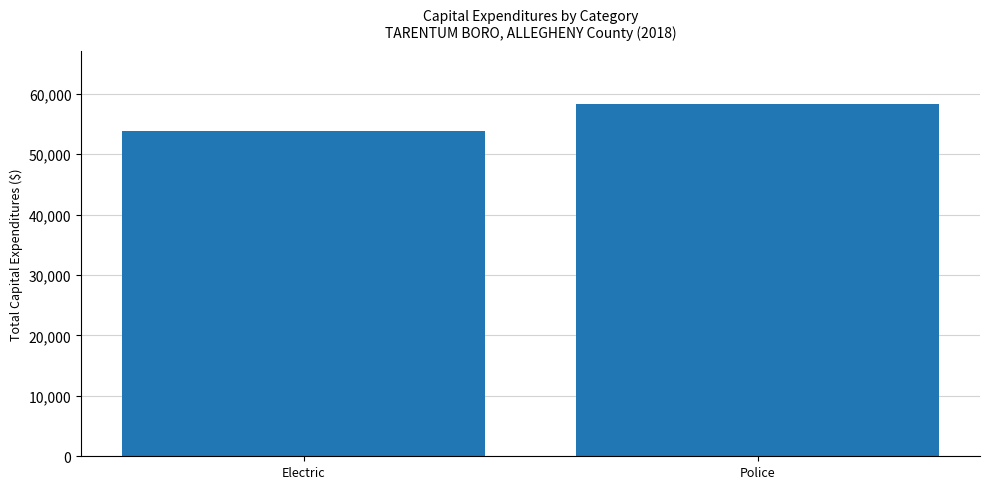

Reading right to left, what are all the values shown in this chart?

Police=58334	Electric=53766